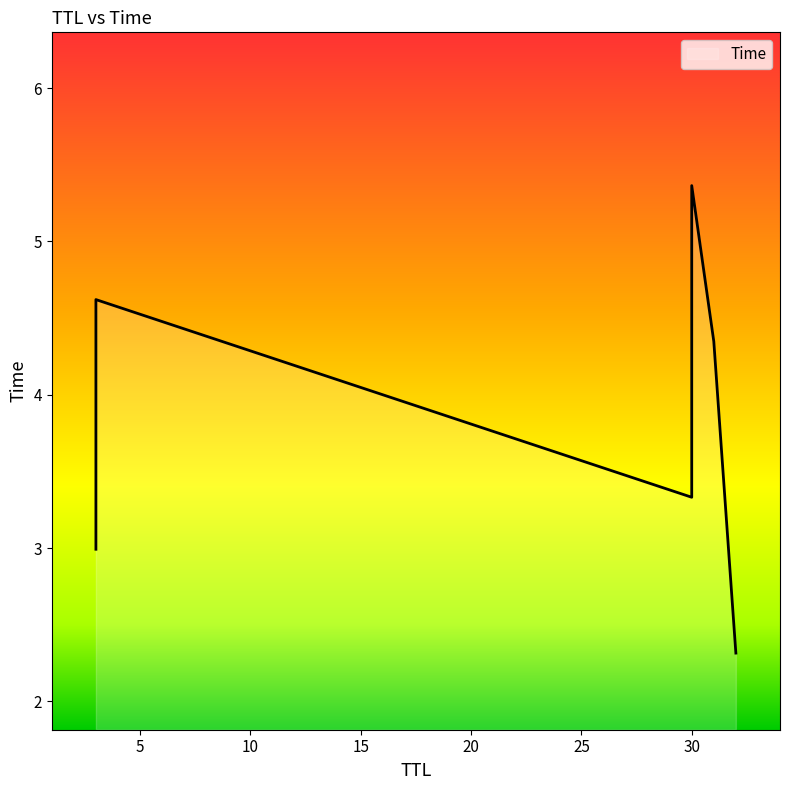

True or false: the data shows 2.2 at 30.

False